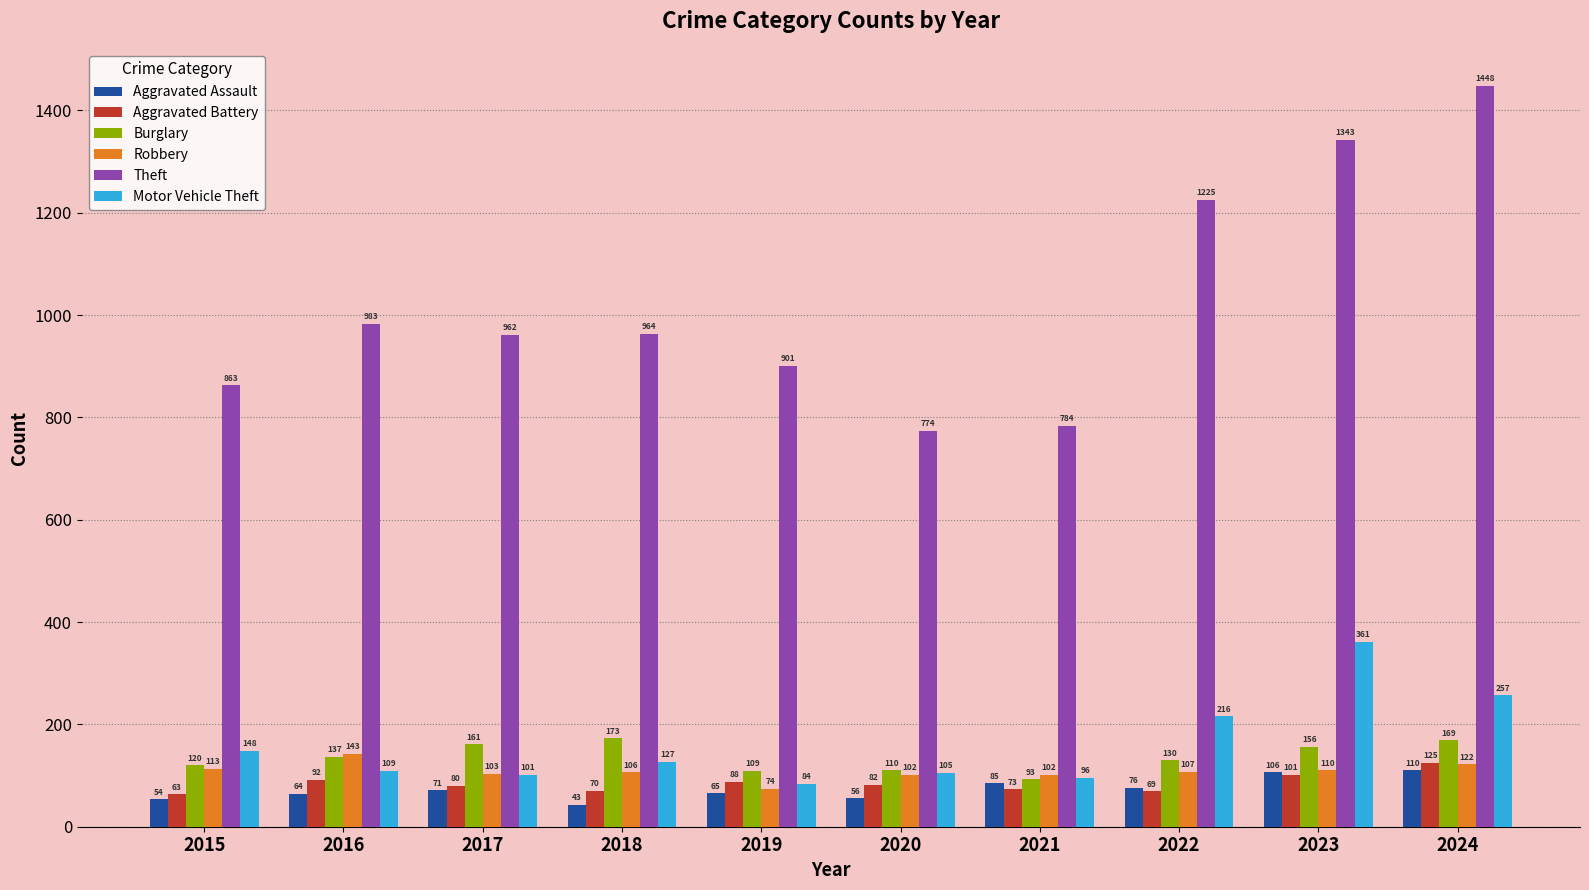

At which category is the sum across all series the highest?

2024